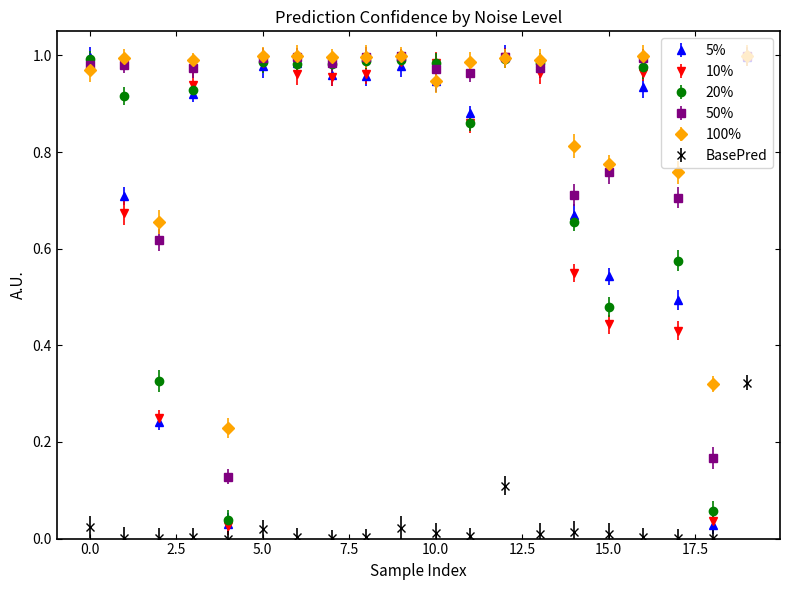

True or false: 10% and BasePred intersect in this chart.

False